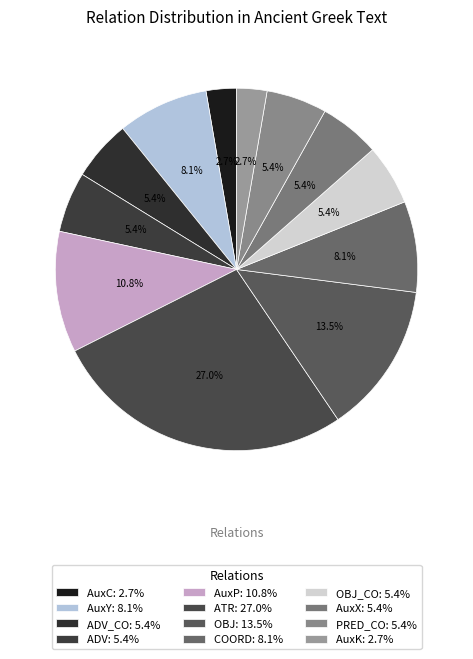

To the nearest percent, what is the average slice percentage?

8%